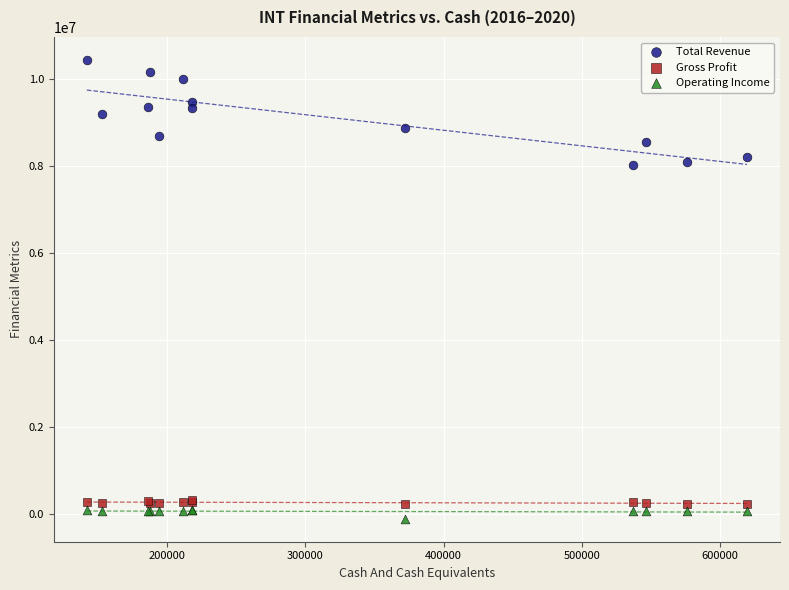

Which series has the largest Y range (max minus min)?

Total Revenue